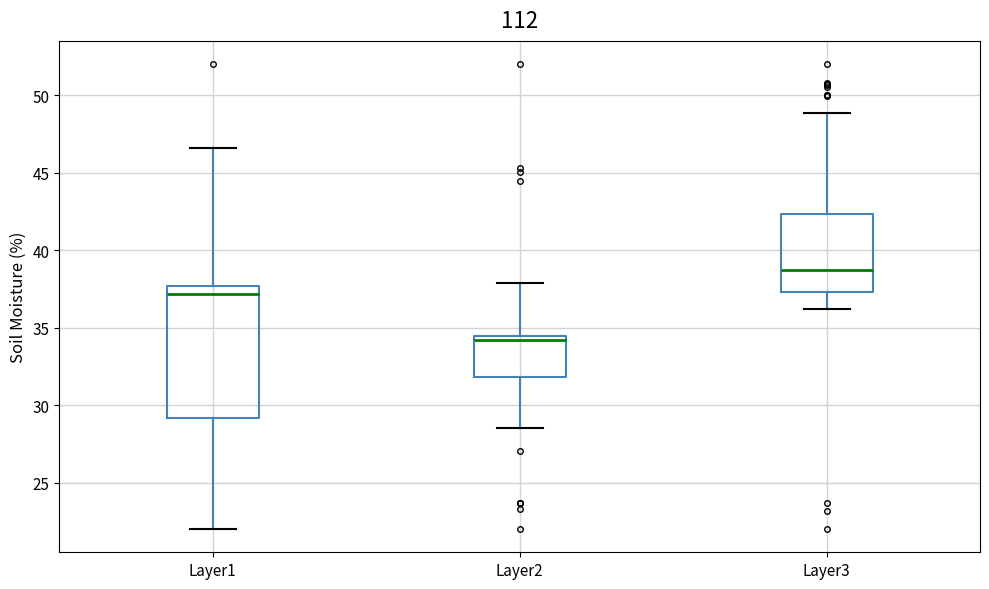

Where does the upper whisker of the box for Layer3 end on the y-axis? The values are not printed on the chart, so give them approximately, as read against the axis.

49.0